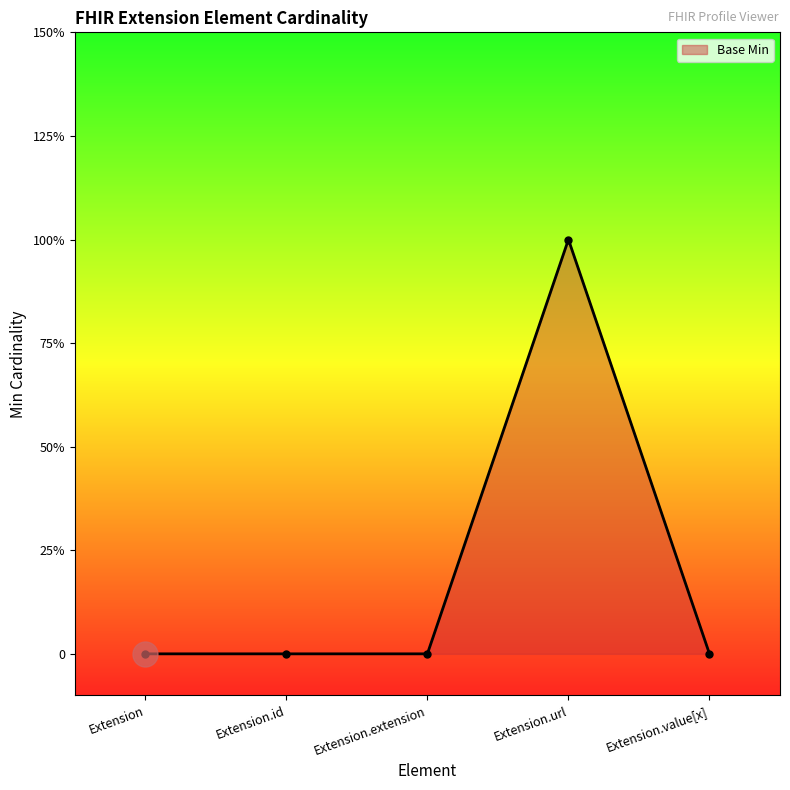

Does the chart have visible grid lines?

No